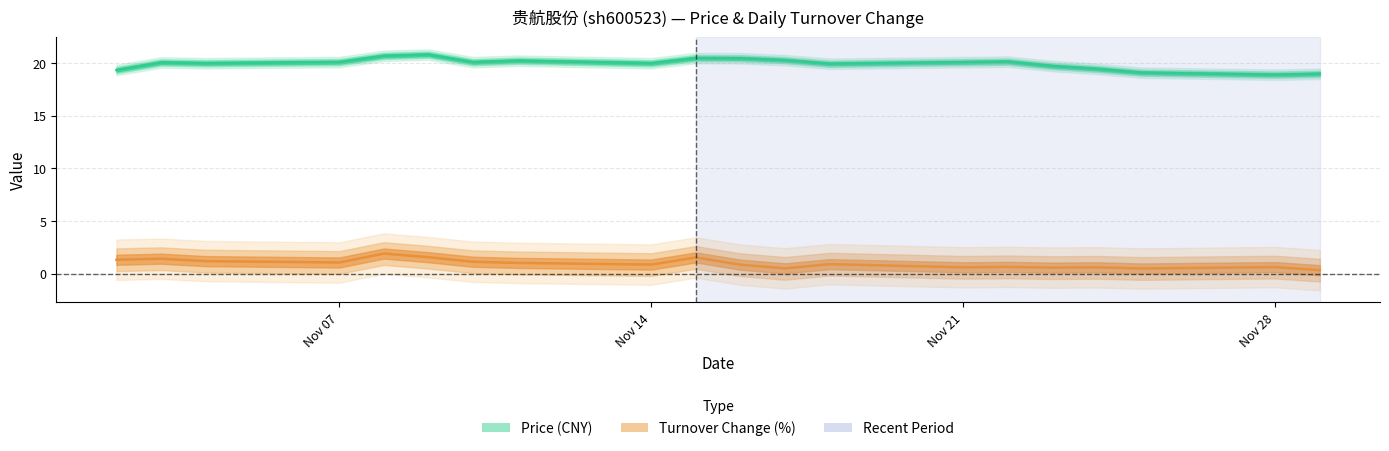

What is the value of the Turnover Change (%) point at the 5th from the left?

1.9